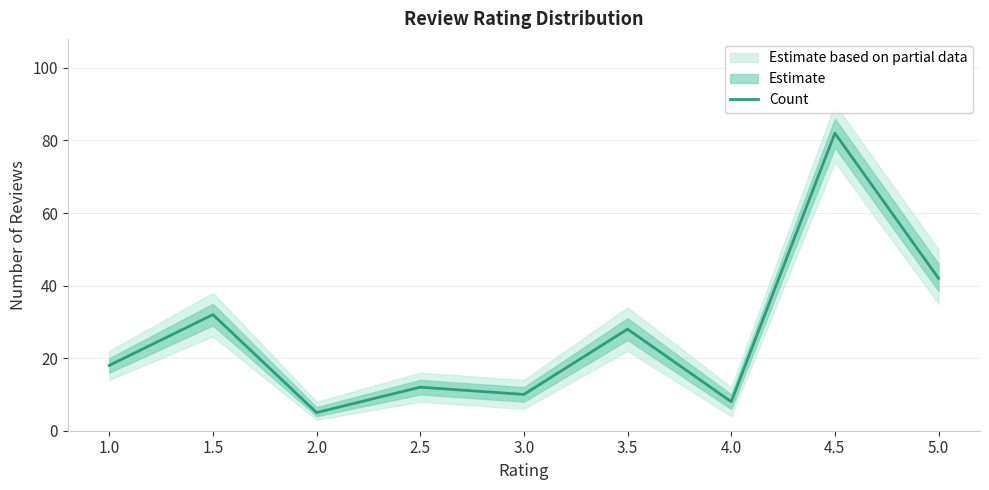

The value at 2.0 is 5. True or false?

True